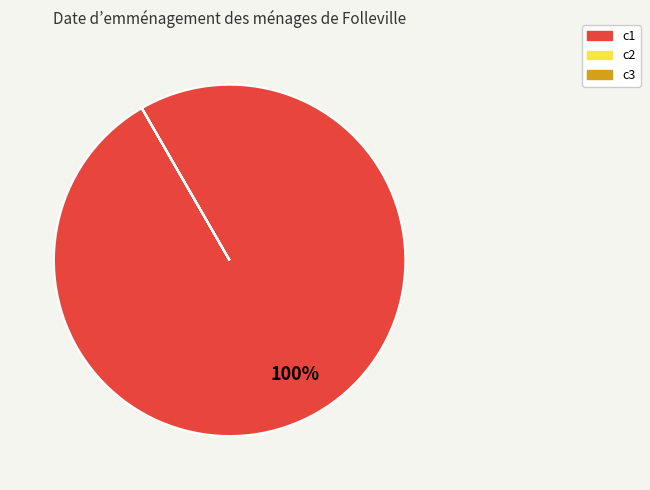

Is it true that c1 is 86% of the pie?

False